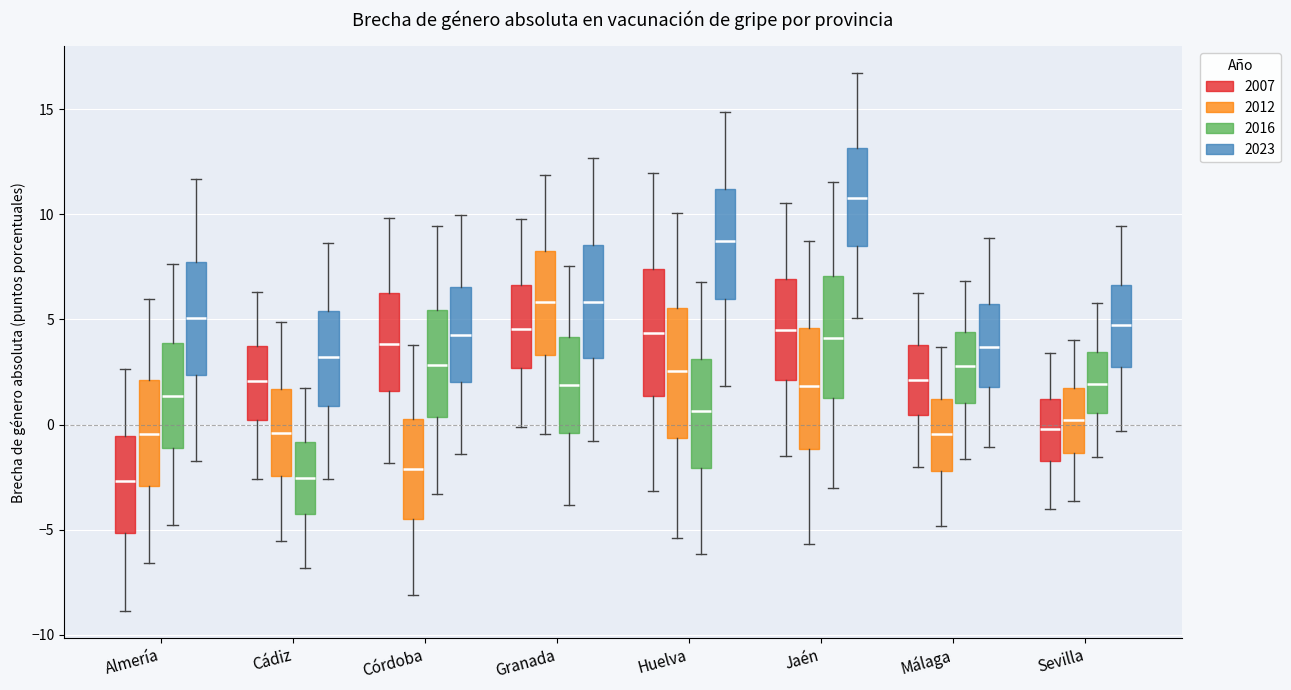

Reading left to right, transcribe this box plot: for each box, give where its median line is, the range the box spans, and where its two whiskers end, as read against the y-axis. The values are not printed on the chart, so give them approximately, as read against the axis.

Almería (2007): median -2.5, box -5.0 to -0.5, whiskers -9.0 to 2.5
Almería (2012): median -0.5, box -3.0 to 2.0, whiskers -6.5 to 6.0
Almería (2016): median 1.5, box -1.0 to 4.0, whiskers -5.0 to 7.5
Almería (2023): median 5.0, box 2.5 to 7.5, whiskers -1.5 to 11.5
Cádiz (2007): median 2.0, box 0.0 to 4.0, whiskers -2.5 to 6.5
Cádiz (2012): median -0.5, box -2.5 to 1.5, whiskers -5.5 to 5.0
Cádiz (2016): median -2.5, box -4.5 to -1.0, whiskers -7.0 to 1.5
Cádiz (2023): median 3.0, box 1.0 to 5.5, whiskers -2.5 to 8.5
Córdoba (2007): median 4.0, box 1.5 to 6.0, whiskers -2.0 to 10.0
Córdoba (2012): median -2.0, box -4.5 to 0.5, whiskers -8.0 to 4.0
Córdoba (2016): median 3.0, box 0.5 to 5.5, whiskers -3.5 to 9.5
Córdoba (2023): median 4.5, box 2.0 to 6.5, whiskers -1.5 to 10.0
Granada (2007): median 4.5, box 2.5 to 6.5, whiskers 0.0 to 10.0
Granada (2012): median 6.0, box 3.5 to 8.5, whiskers -0.5 to 12.0
Granada (2016): median 2.0, box -0.5 to 4.0, whiskers -4.0 to 7.5
Granada (2023): median 6.0, box 3.0 to 8.5, whiskers -1.0 to 12.5
Huelva (2007): median 4.5, box 1.5 to 7.5, whiskers -3.0 to 12.0
Huelva (2012): median 2.5, box -0.5 to 5.5, whiskers -5.5 to 10.0
Huelva (2016): median 0.5, box -2.0 to 3.0, whiskers -6.0 to 7.0
Huelva (2023): median 8.5, box 6.0 to 11.0, whiskers 2.0 to 15.0
Jaén (2007): median 4.5, box 2.0 to 7.0, whiskers -1.5 to 10.5
Jaén (2012): median 2.0, box -1.0 to 4.5, whiskers -5.5 to 8.5
Jaén (2016): median 4.0, box 1.5 to 7.0, whiskers -3.0 to 11.5
Jaén (2023): median 11.0, box 8.5 to 13.0, whiskers 5.0 to 16.5
Málaga (2007): median 2.0, box 0.5 to 4.0, whiskers -2.0 to 6.5
Málaga (2012): median -0.5, box -2.0 to 1.0, whiskers -5.0 to 3.5
Málaga (2016): median 3.0, box 1.0 to 4.5, whiskers -1.5 to 7.0
Málaga (2023): median 3.5, box 2.0 to 6.0, whiskers -1.0 to 9.0
Sevilla (2007): median 0.0, box -1.5 to 1.0, whiskers -4.0 to 3.5
Sevilla (2012): median 0.0, box -1.5 to 1.5, whiskers -3.5 to 4.0
Sevilla (2016): median 2.0, box 0.5 to 3.5, whiskers -1.5 to 6.0
Sevilla (2023): median 5.0, box 2.5 to 6.5, whiskers -0.5 to 9.5